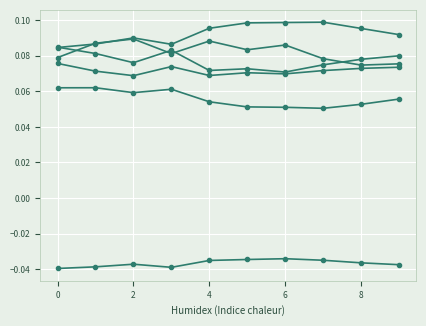

How many lines are shown in the chart?

6